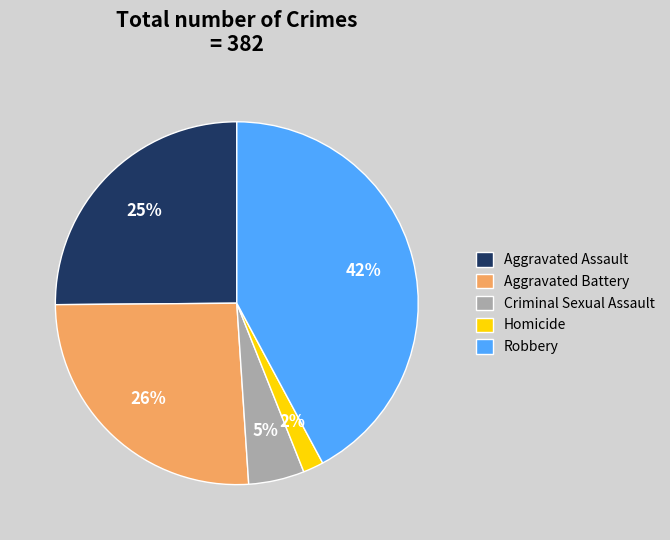

Which category has the biggest portion of the pie?

Robbery